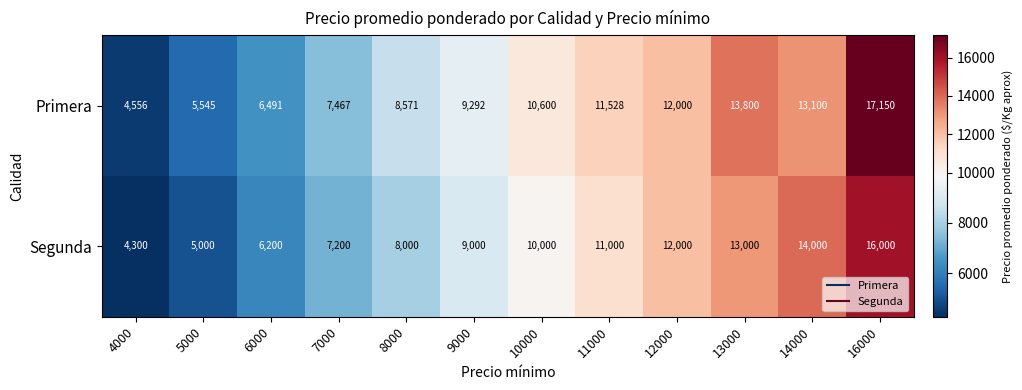

Which series has the largest total across all categories?

Primera